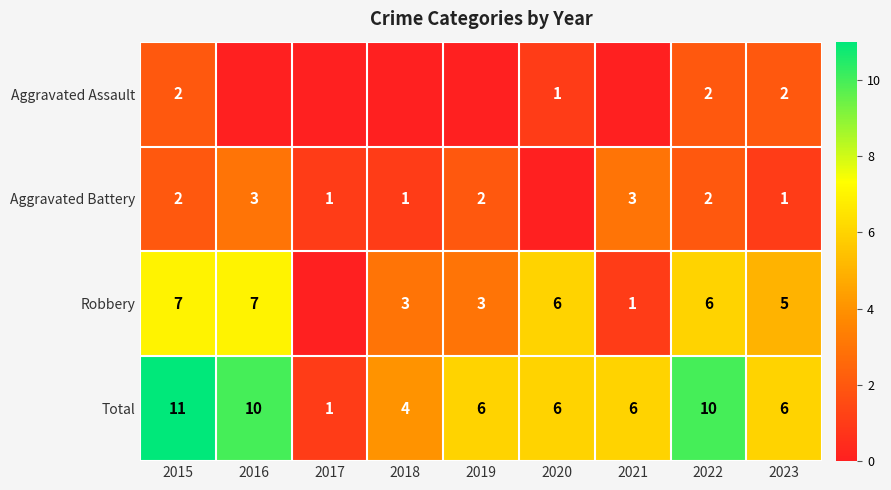

True or false: Total has a value of 1 at 2017.

True